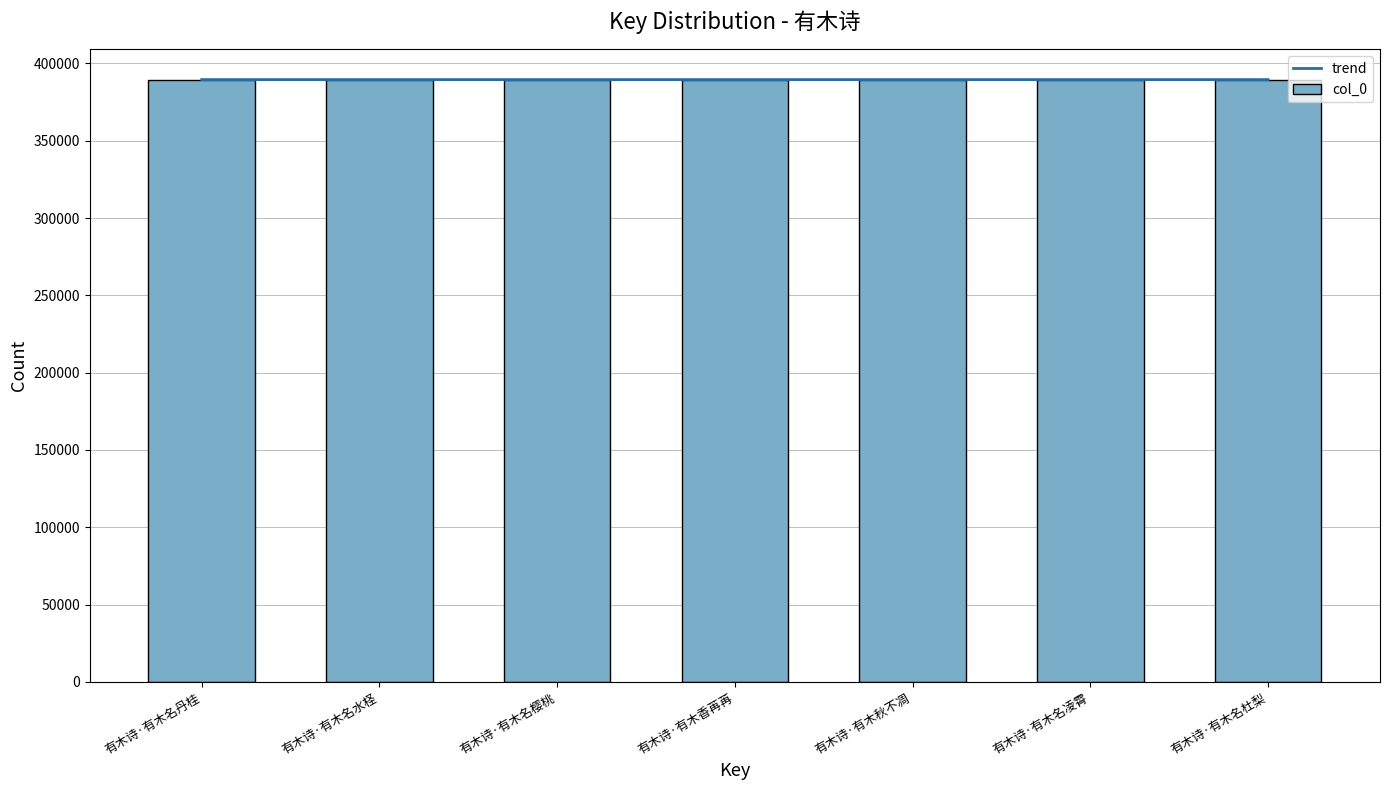

At how many categories does at least one series exceed 389499?

3